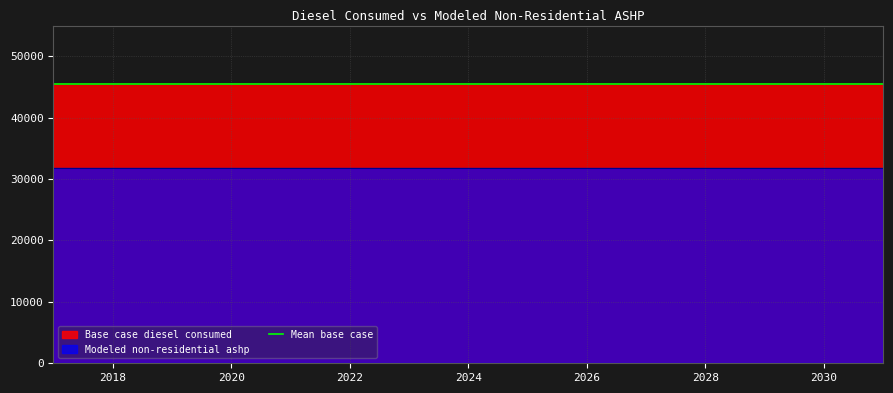

True or false: Modeled non-residential ashp and Base case diesel consumed intersect in this chart.

False